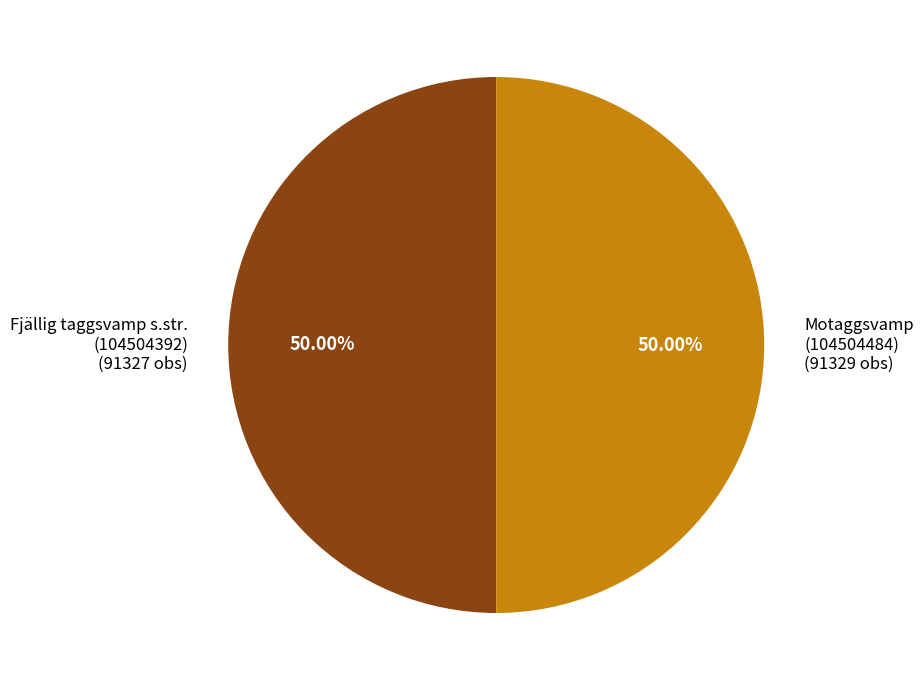

Do Motaggsvamp (104504484) and Fjällig taggsvamp s.str. (104504392) together represent more than half of the pie?

Yes